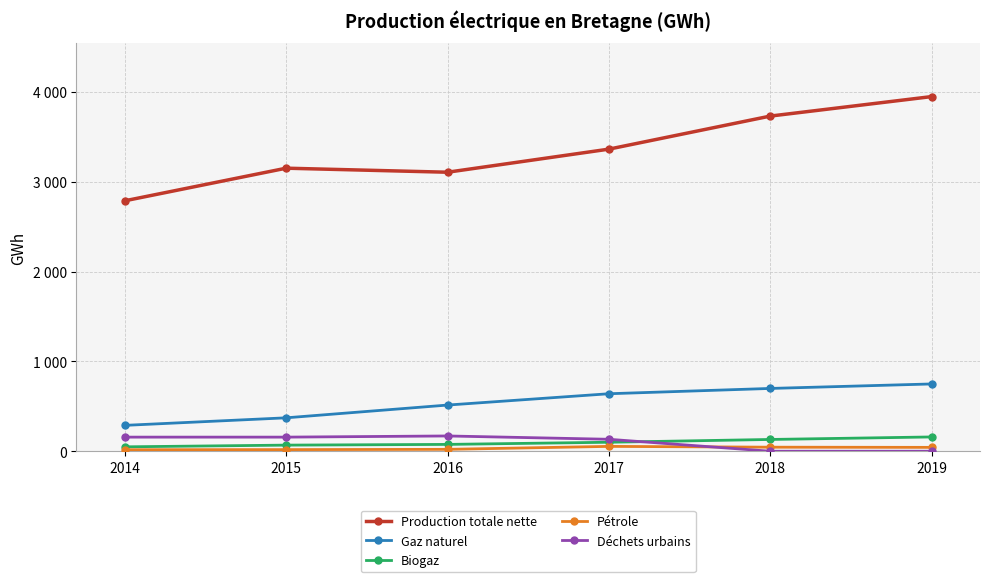

At which label does Production totale nette reach its minimum?

2014